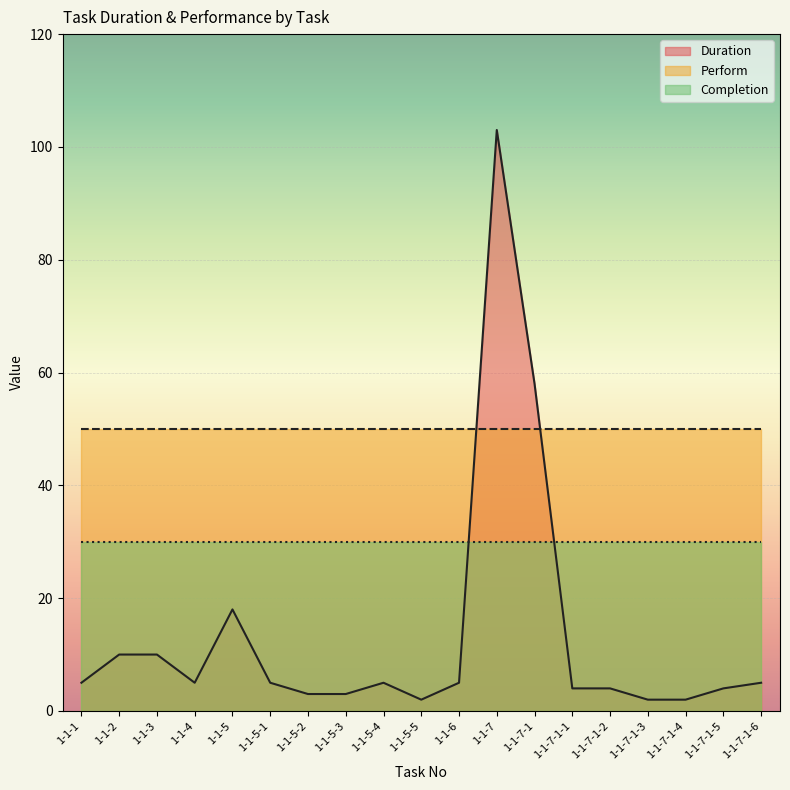

What is the label of the 12th point from the left?

1-1-7